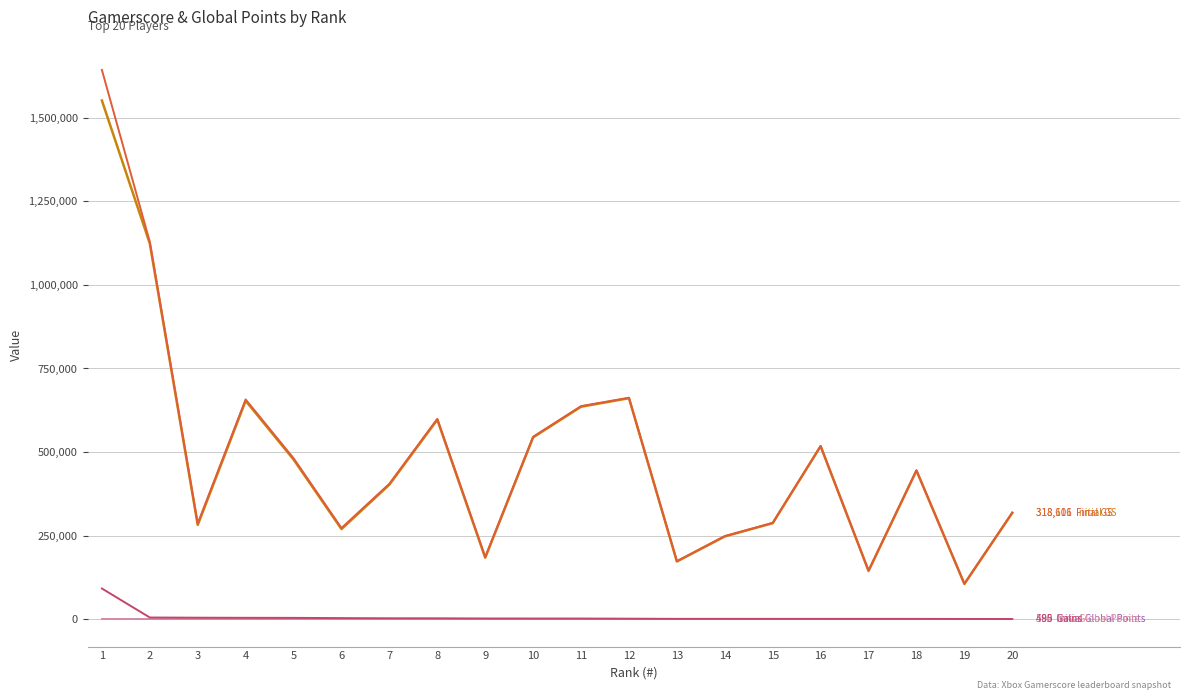

What is the maximum value shown in the chart?

1643456